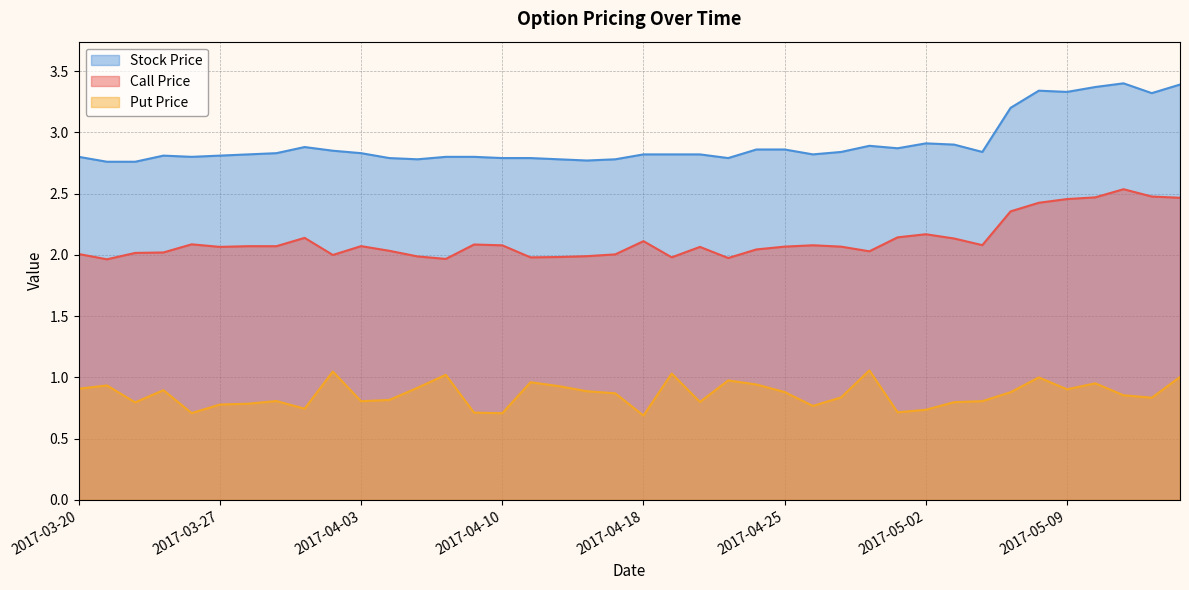

Reading right to left, list all the values displayed in this chart.

Call Price: 2017-05-15=2.5	2017-05-12=2.5	2017-05-11=2.5	2017-05-10=2.5	2017-05-09=2.5	2017-05-08=2.4	2017-05-05=2.4	2017-05-04=2.1	2017-05-03=2.1	2017-05-02=2.2	2017-05-01=2.1	2017-04-28=2.0	2017-04-27=2.1	2017-04-26=2.1	2017-04-25=2.1	2017-04-24=2.0	2017-04-21=2.0	2017-04-20=2.1	2017-04-19=2.0	2017-04-18=2.1	2017-04-17=2.0	2017-04-13=2.0	2017-04-12=2.0	2017-04-11=2.0	2017-04-10=2.1	2017-04-07=2.1	2017-04-06=2.0	2017-04-05=2.0	2017-04-04=2.0	2017-04-03=2.1	2017-03-31=2.0	2017-03-30=2.1	2017-03-29=2.1	2017-03-28=2.1	2017-03-27=2.1	2017-03-24=2.1	2017-03-23=2.0	2017-03-22=2.0	2017-03-21=2.0	2017-03-20=2.0
Put Price: 2017-05-15=1.0	2017-05-12=0.8	2017-05-11=0.9	2017-05-10=1.0	2017-05-09=0.9	2017-05-08=1.0	2017-05-05=0.9	2017-05-04=0.8	2017-05-03=0.8	2017-05-02=0.7	2017-05-01=0.7	2017-04-28=1.1	2017-04-27=0.8	2017-04-26=0.8	2017-04-25=0.9	2017-04-24=0.9	2017-04-21=1.0	2017-04-20=0.8	2017-04-19=1.0	2017-04-18=0.7	2017-04-17=0.9	2017-04-13=0.9	2017-04-12=0.9	2017-04-11=1.0	2017-04-10=0.7	2017-04-07=0.7	2017-04-06=1.0	2017-04-05=0.9	2017-04-04=0.8	2017-04-03=0.8	2017-03-31=1.0	2017-03-30=0.7	2017-03-29=0.8	2017-03-28=0.8	2017-03-27=0.8	2017-03-24=0.7	2017-03-23=0.9	2017-03-22=0.8	2017-03-21=0.9	2017-03-20=0.9
Stock Price: 2017-05-15=3.4	2017-05-12=3.3	2017-05-11=3.4	2017-05-10=3.4	2017-05-09=3.3	2017-05-08=3.3	2017-05-05=3.2	2017-05-04=2.8	2017-05-03=2.9	2017-05-02=2.9	2017-05-01=2.9	2017-04-28=2.9	2017-04-27=2.8	2017-04-26=2.8	2017-04-25=2.9	2017-04-24=2.9	2017-04-21=2.8	2017-04-20=2.8	2017-04-19=2.8	2017-04-18=2.8	2017-04-17=2.8	2017-04-13=2.8	2017-04-12=2.8	2017-04-11=2.8	2017-04-10=2.8	2017-04-07=2.8	2017-04-06=2.8	2017-04-05=2.8	2017-04-04=2.8	2017-04-03=2.8	2017-03-31=2.9	2017-03-30=2.9	2017-03-29=2.8	2017-03-28=2.8	2017-03-27=2.8	2017-03-24=2.8	2017-03-23=2.8	2017-03-22=2.8	2017-03-21=2.8	2017-03-20=2.8